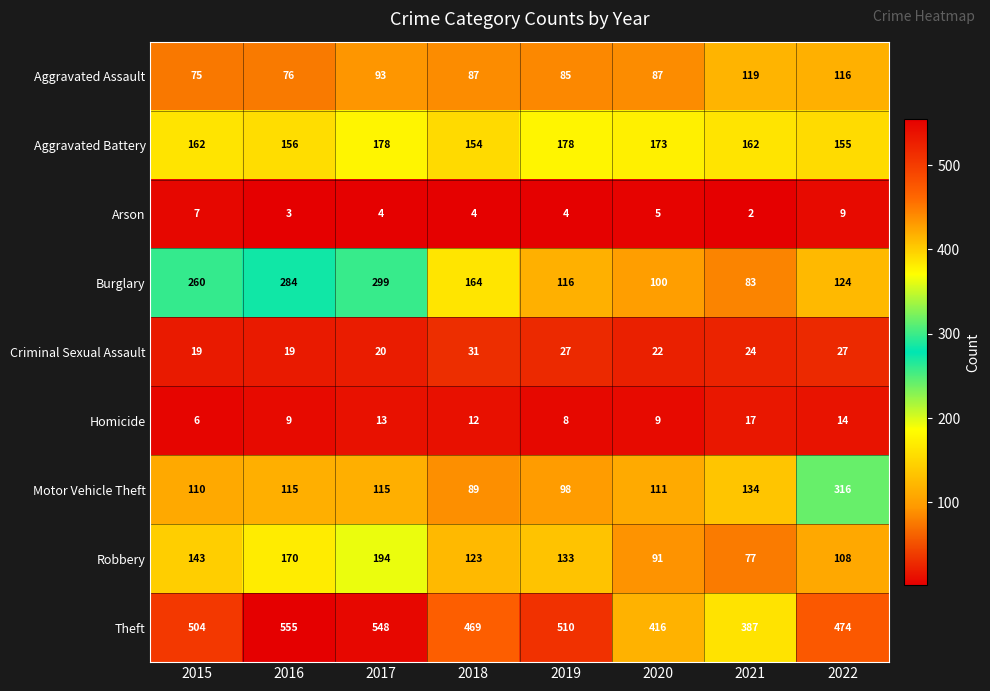

Rank the series at 2022 from lowest to highest value.

Arson, Homicide, Criminal Sexual Assault, Robbery, Aggravated Assault, Burglary, Aggravated Battery, Motor Vehicle Theft, Theft